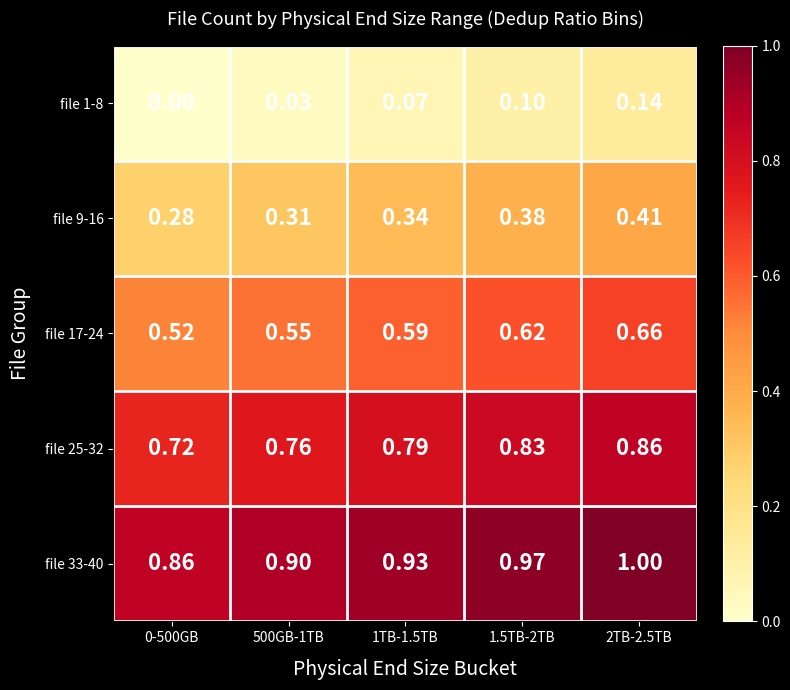

List the series in order of their peak value, highest first.

file 33-40, file 25-32, file 17-24, file 9-16, file 1-8